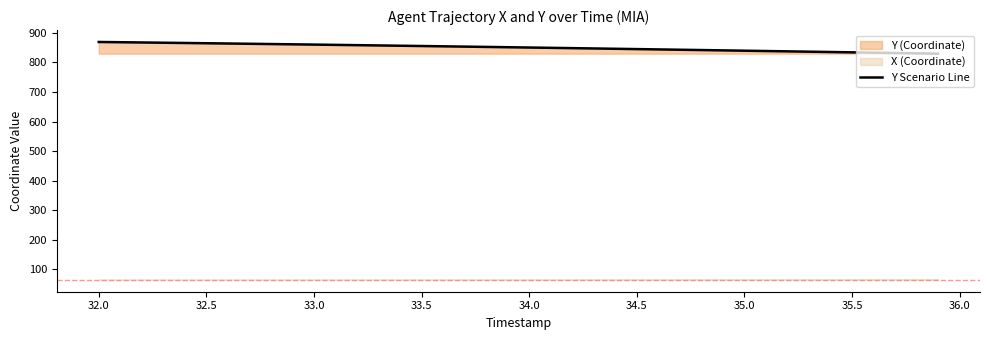

Reading left to right, transcribe all the data shown in this chart.

869.2	868.4	867.5	866.7	865.8	864.9	864.0	863.1	862.2	861.3	860.3	859.4	858.4	857.5	856.5	855.5	854.5	853.5	852.5	851.5	850.4	849.4	848.3	847.3	846.2	845.1	844.0	842.9	841.9	840.8	839.7	838.6	837.5	836.4	835.2	834.1	833.0	831.9	830.8	829.7